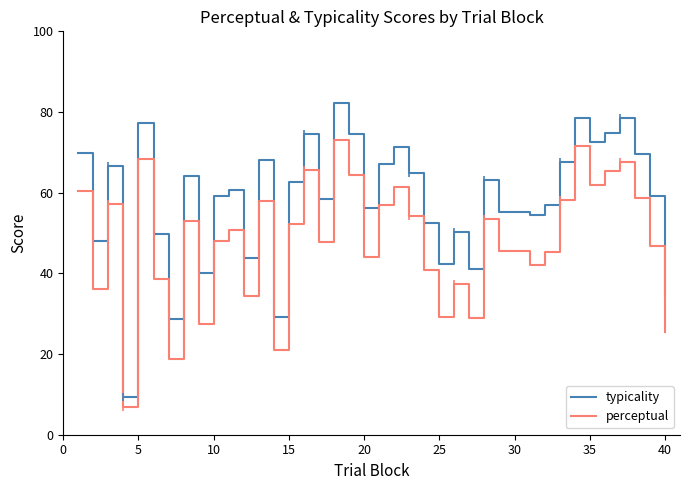

What is the highest value of the typicality series?

82.3